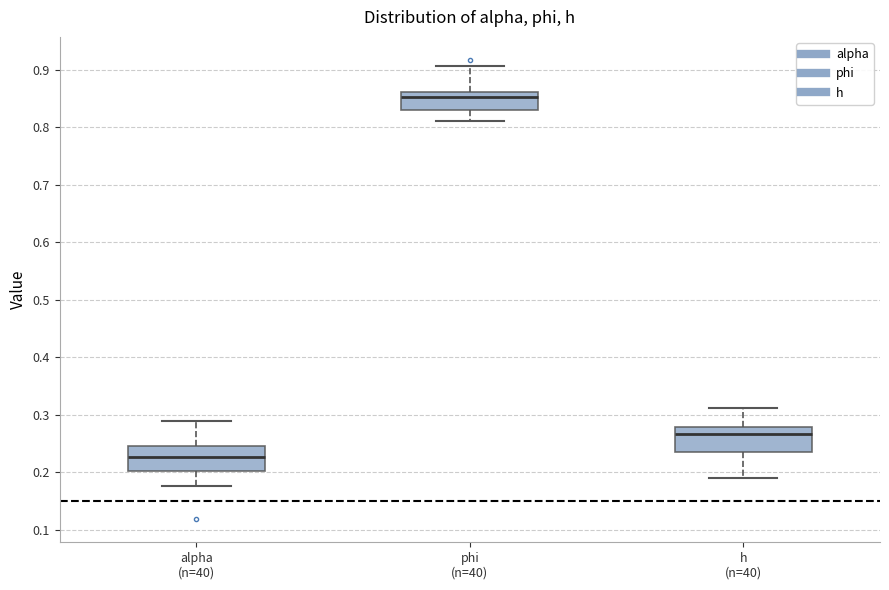

Which box has the highest median line?

phi (n=40)